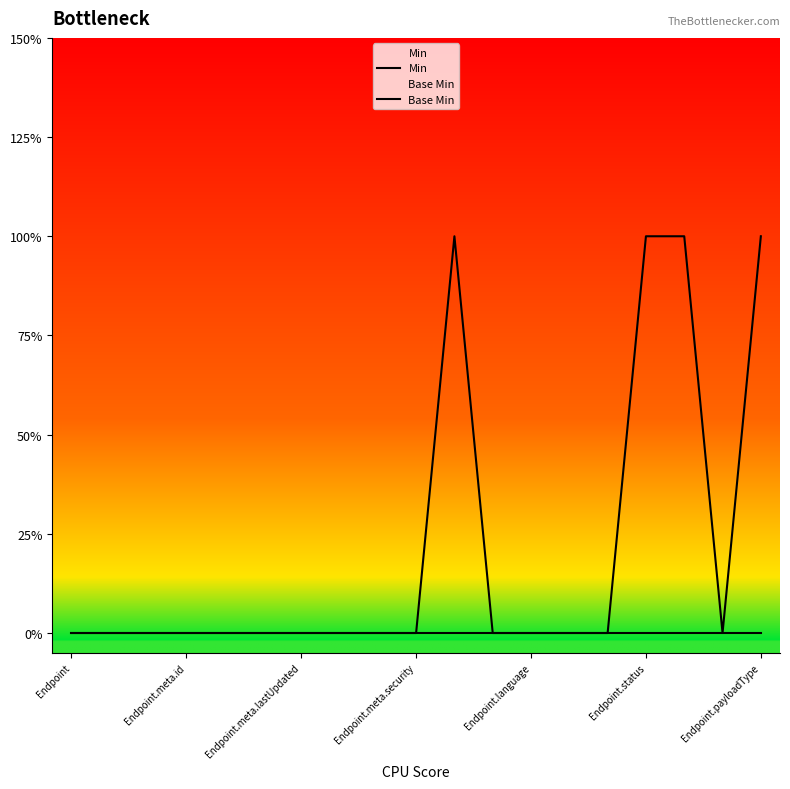

What position from the left is 14?

15